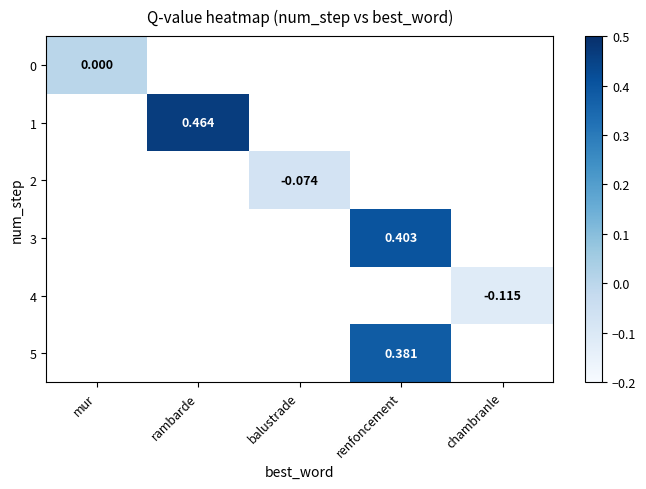

Count the number of data series in this chart.

6